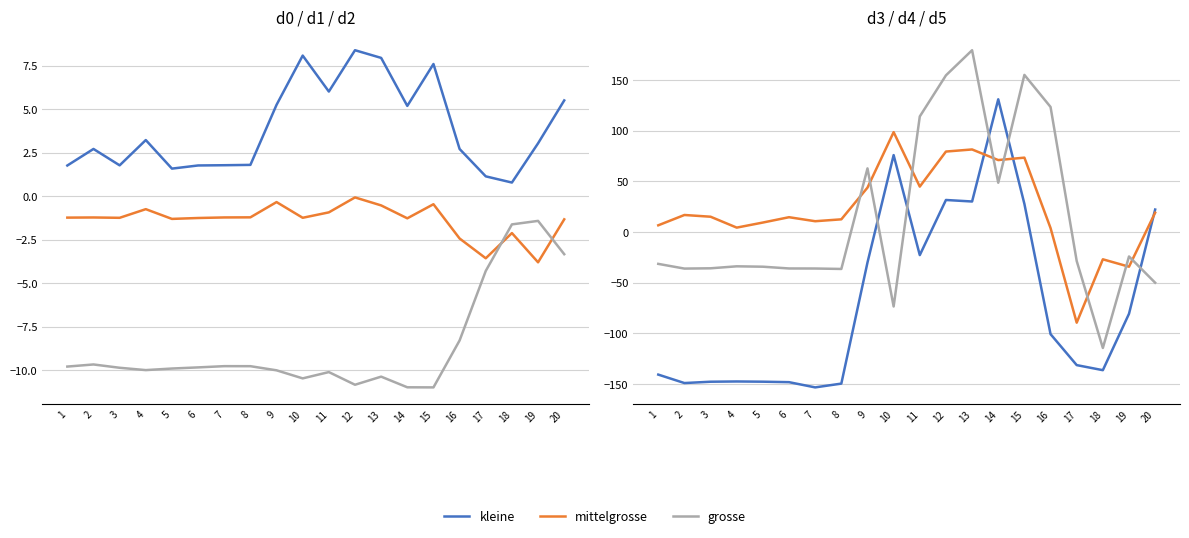

What is the difference between the highest and lowest values at 2?

165.9